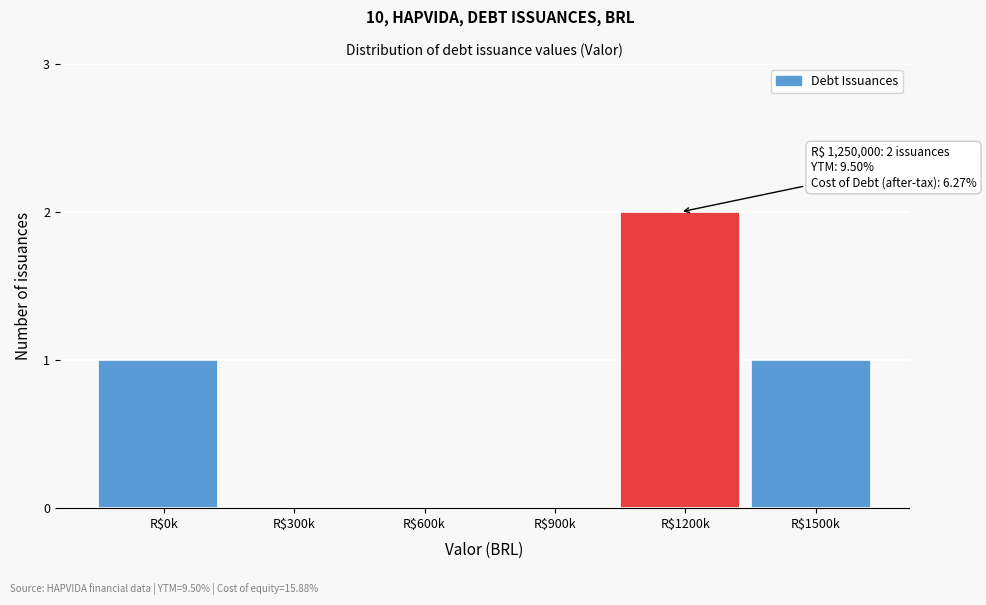

True or false: the data shows 1 at R$900k.

False